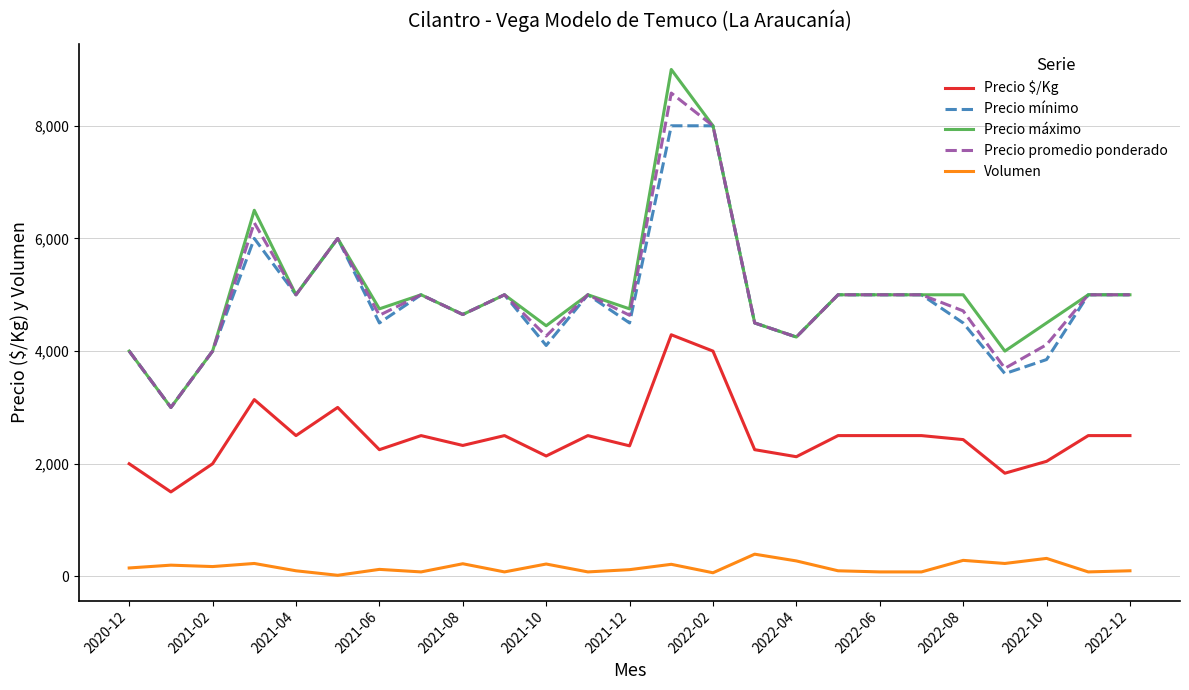

Which series has the widest spread of values?

Precio máximo